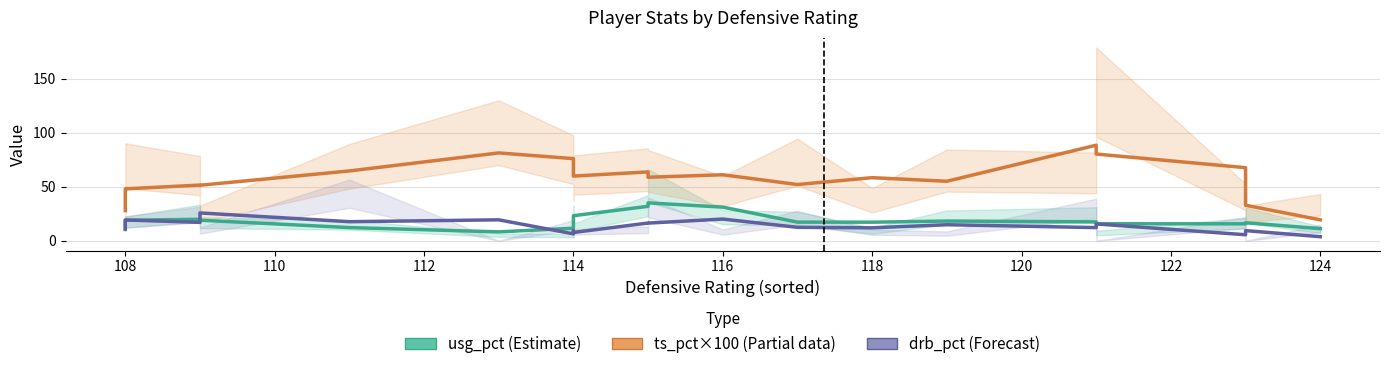

What is the maximum value for usg_pct (Estimate)?

35.1